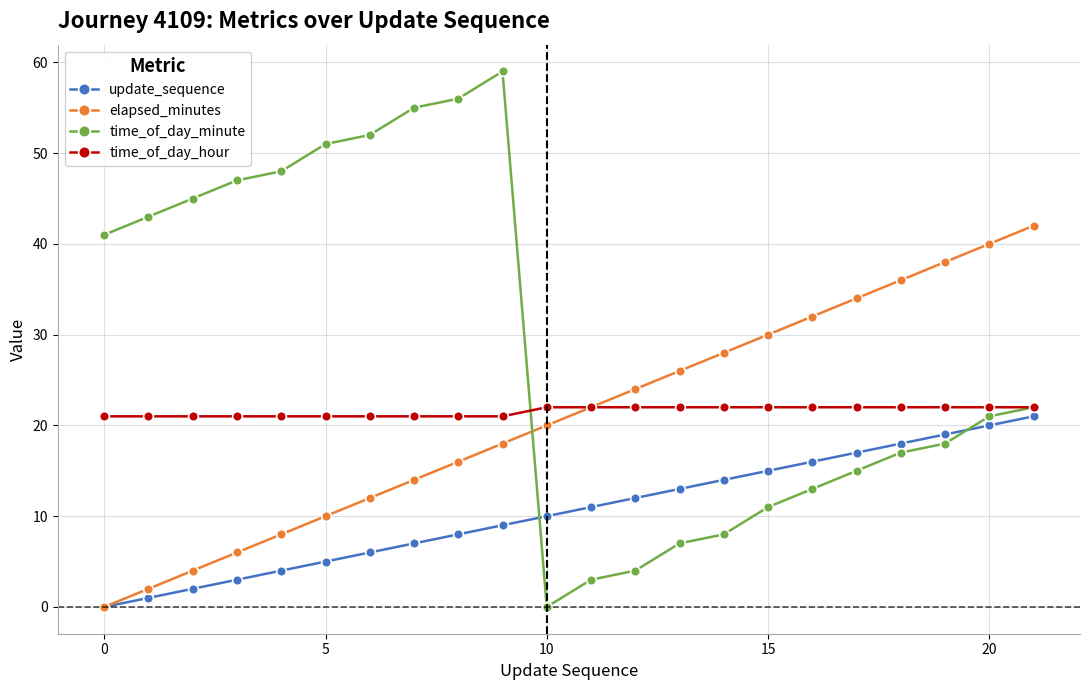

What is the lowest value of the time_of_day_hour series?

21